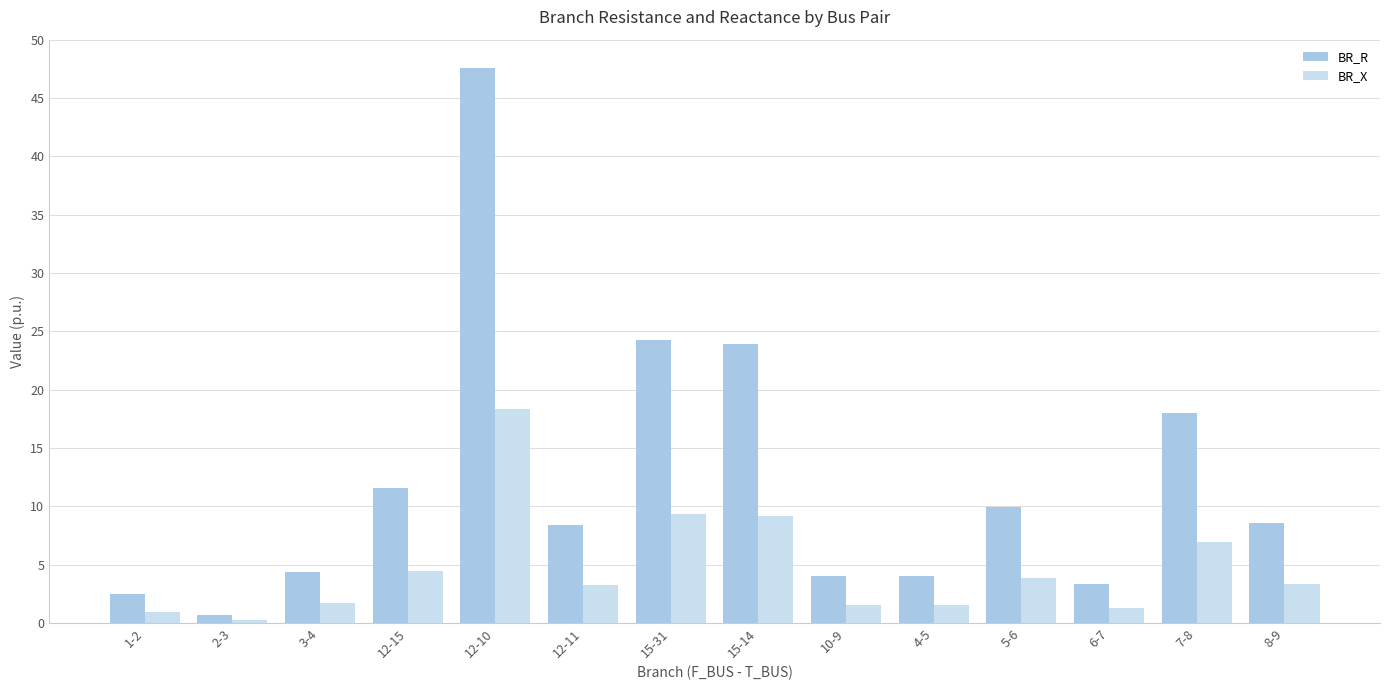

Which series has the largest range (max minus min)?

BR_R